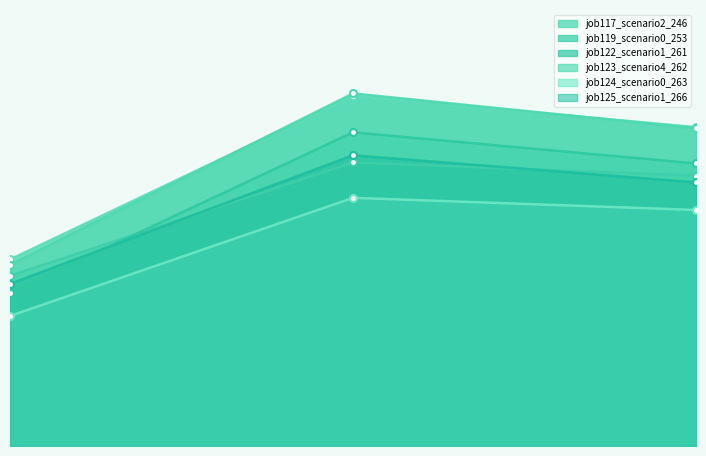

How many lines are shown in the chart?

6